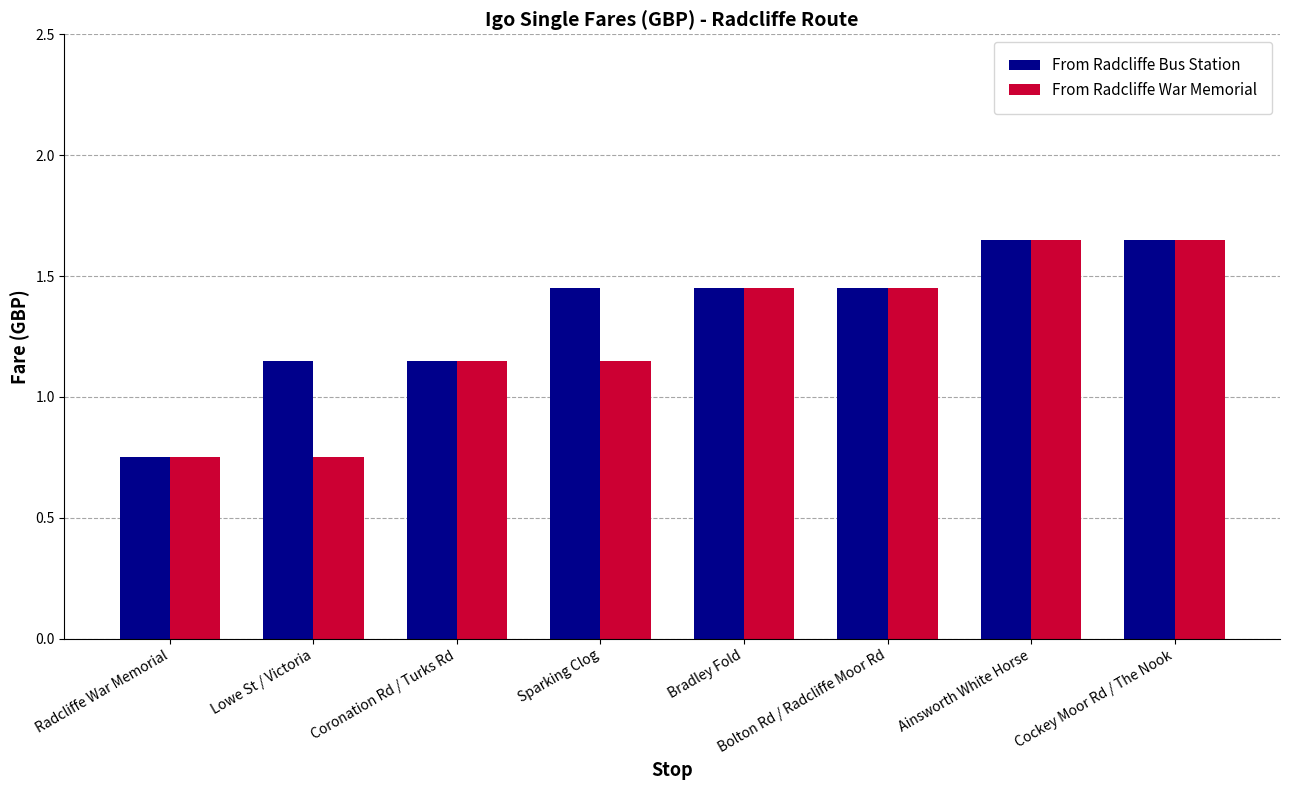

Which series changed the most between Sparking Clog and Ainsworth White Horse?

From Radcliffe War Memorial